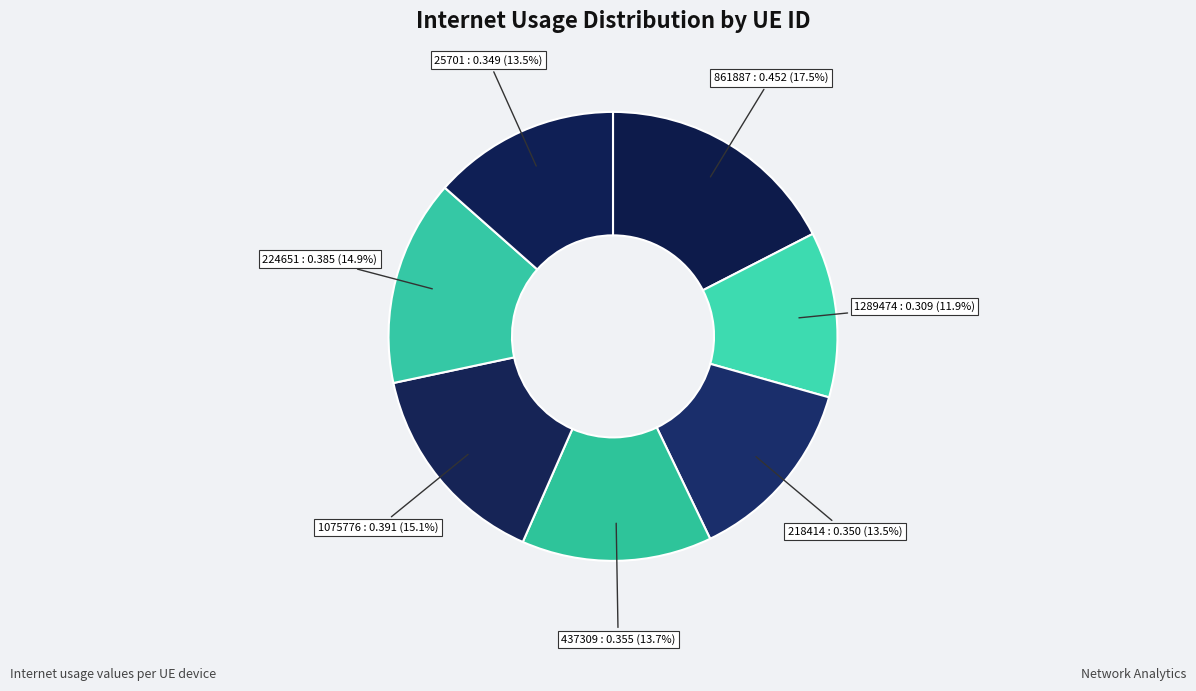

Which category has the biggest portion of the pie?

861887